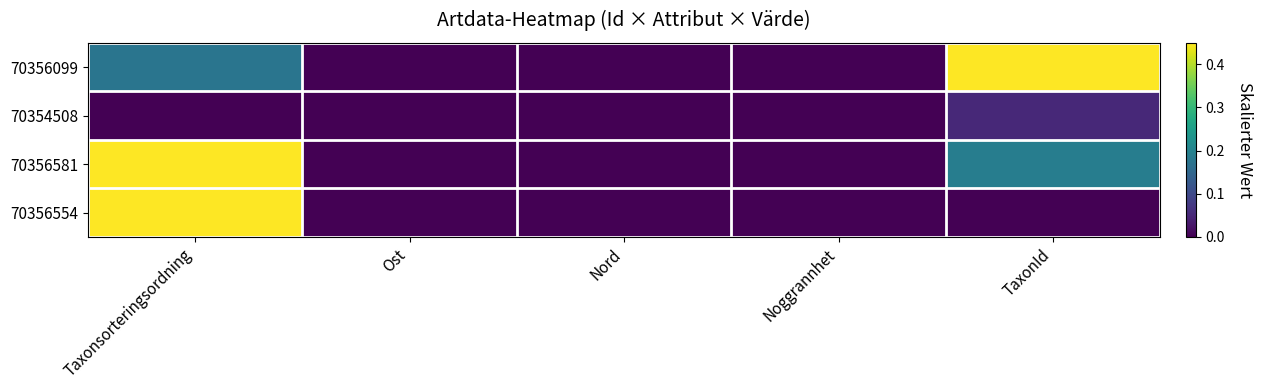

List the series in order of their peak value, lowest first.

70354508, 70356581, 70356099, 70356554